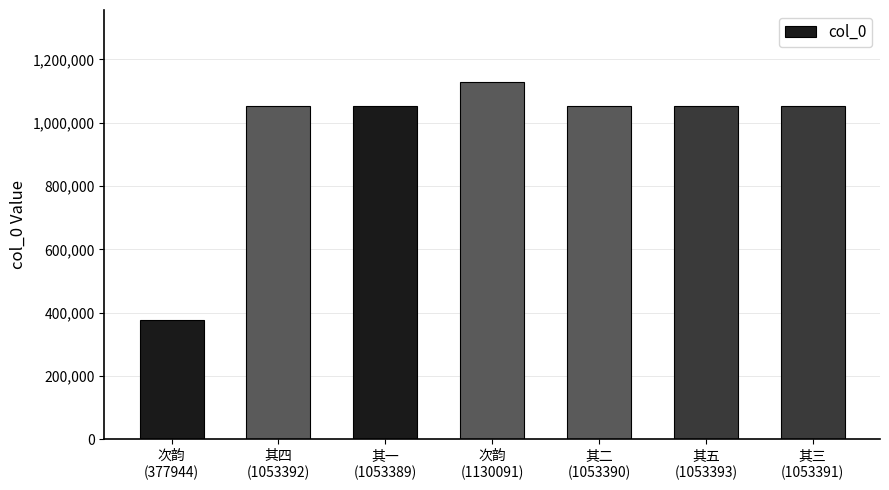

What is the label of the 3rd bar from the right?

其二
(1053390)